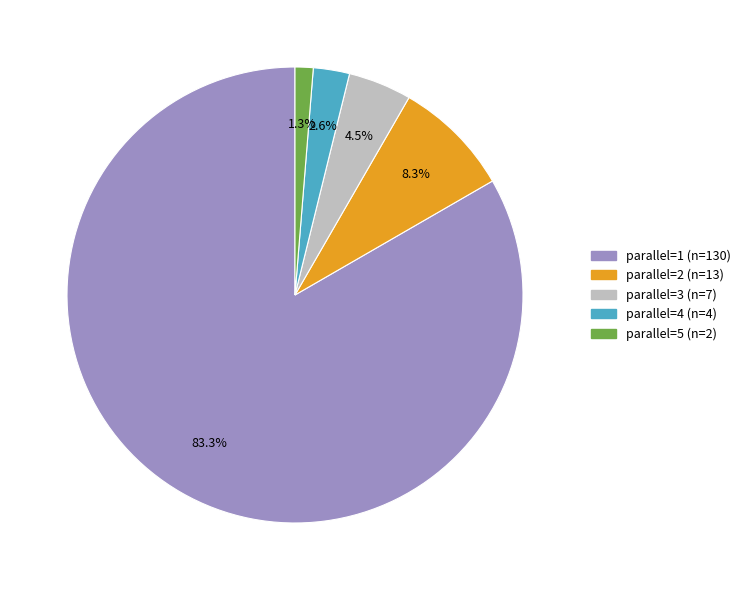

Is there a majority slice in this chart?

Yes